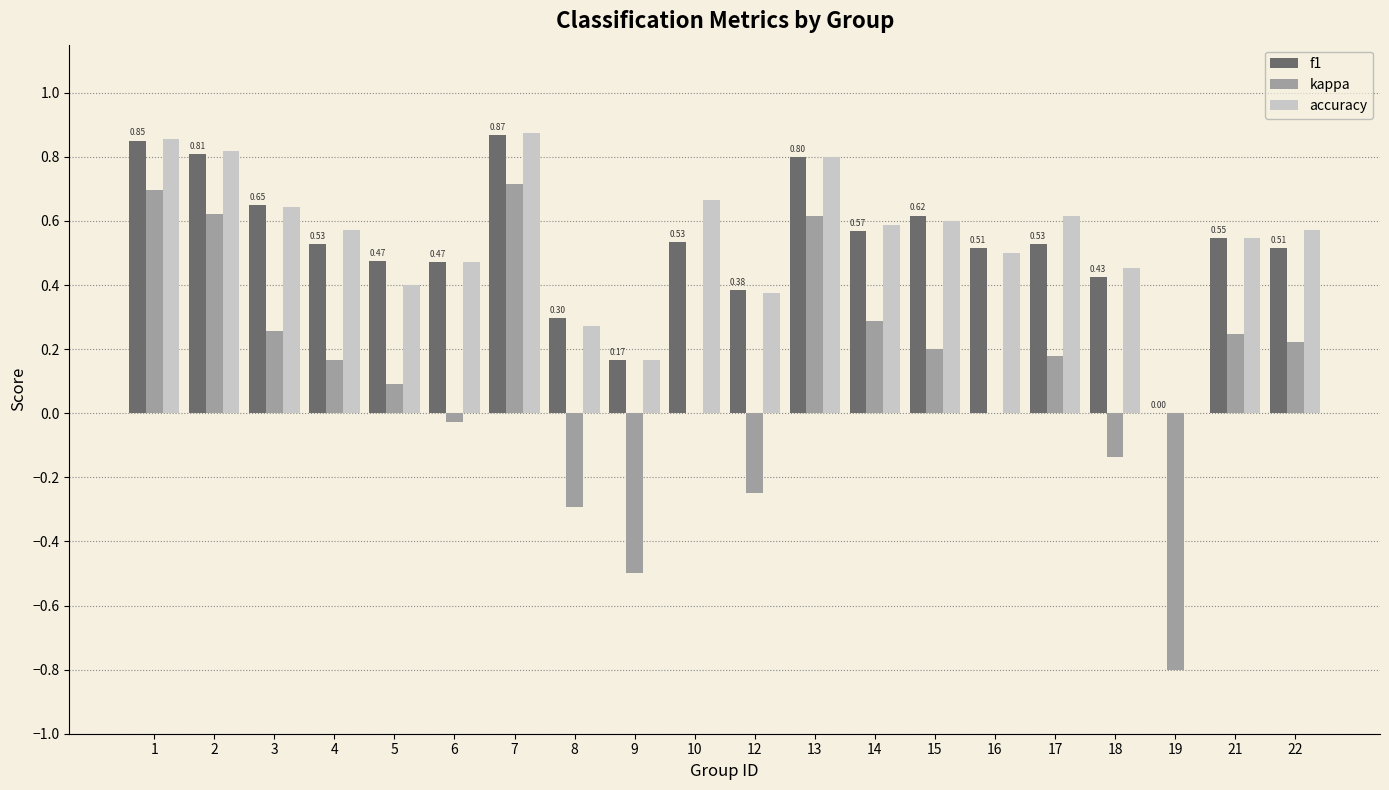

What is the total value across all series at 21?

1.3